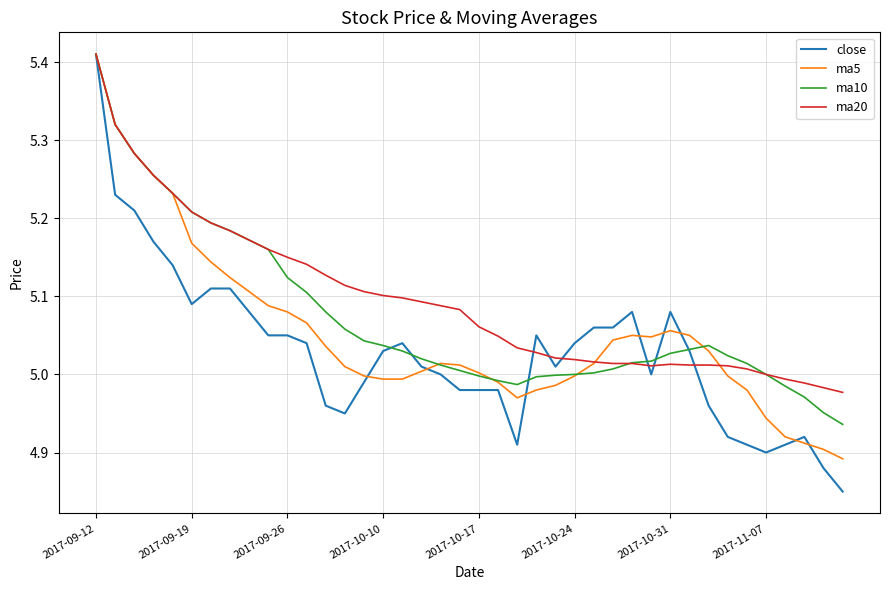

Which series has the largest range (max minus min)?

close